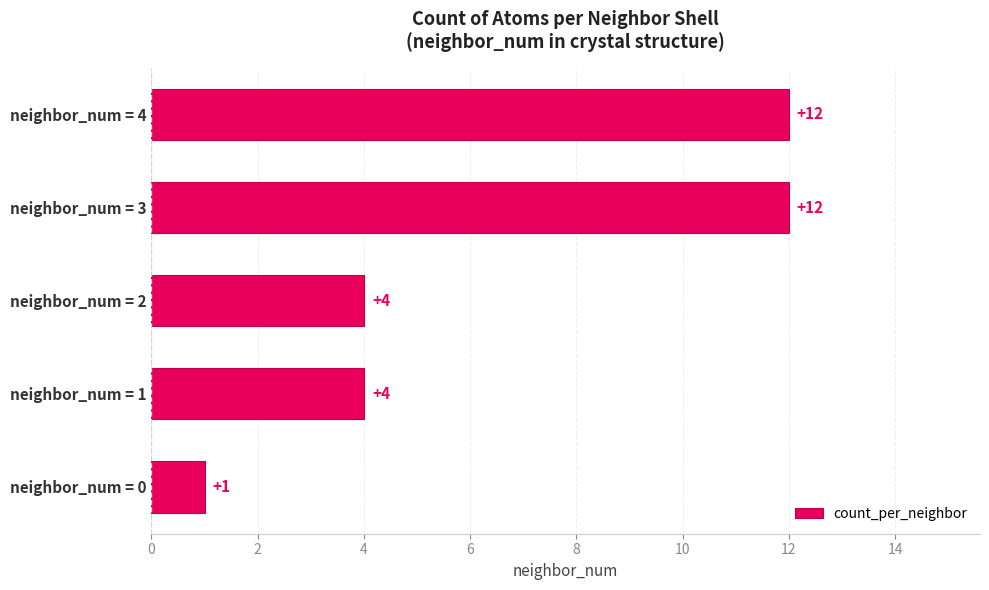

What is the difference between the maximum and minimum values?

11